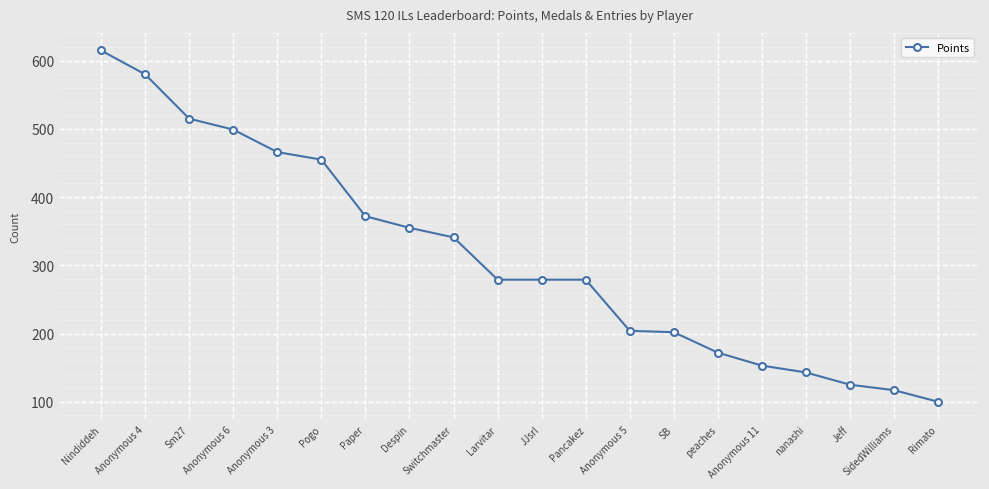

At which label does the data first exceed 279?

Nindiddeh